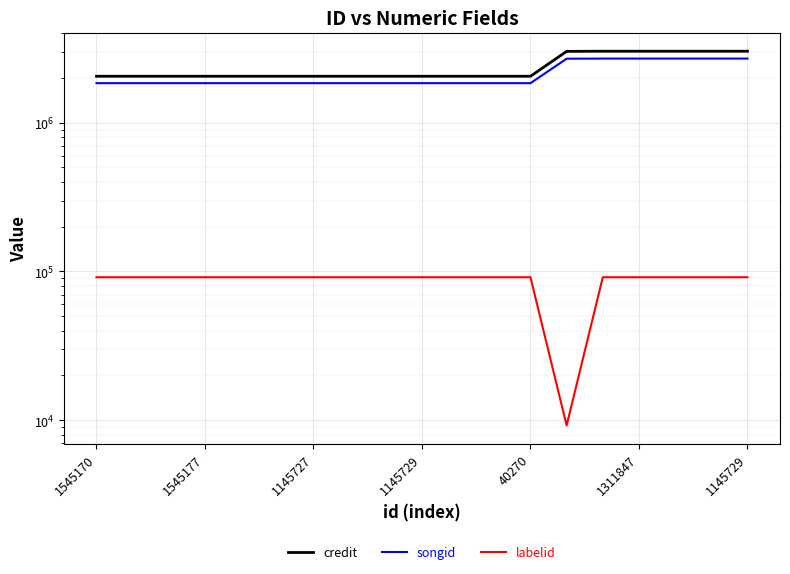

True or false: songid has a value of 1025386 at 7.

False